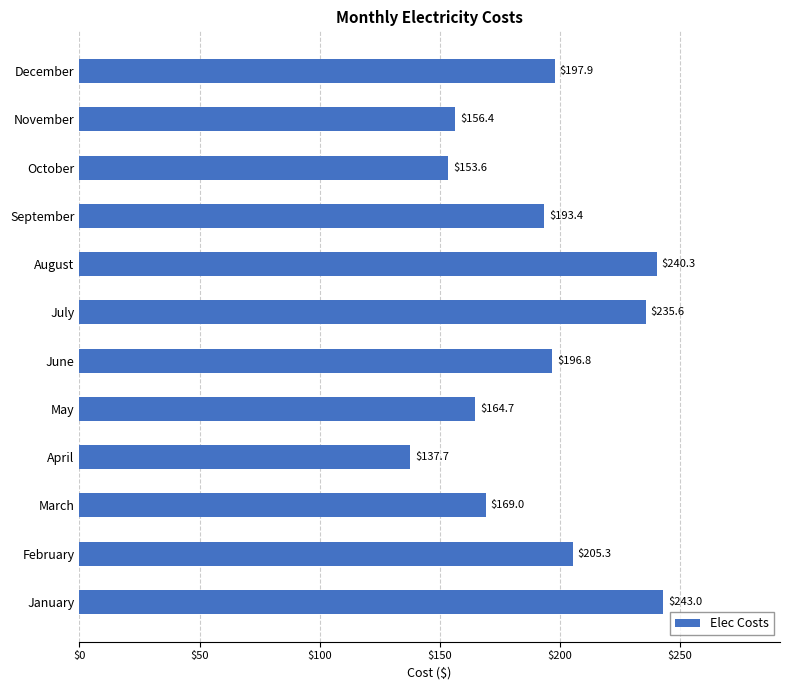

The value at May is 102.7. True or false?

False